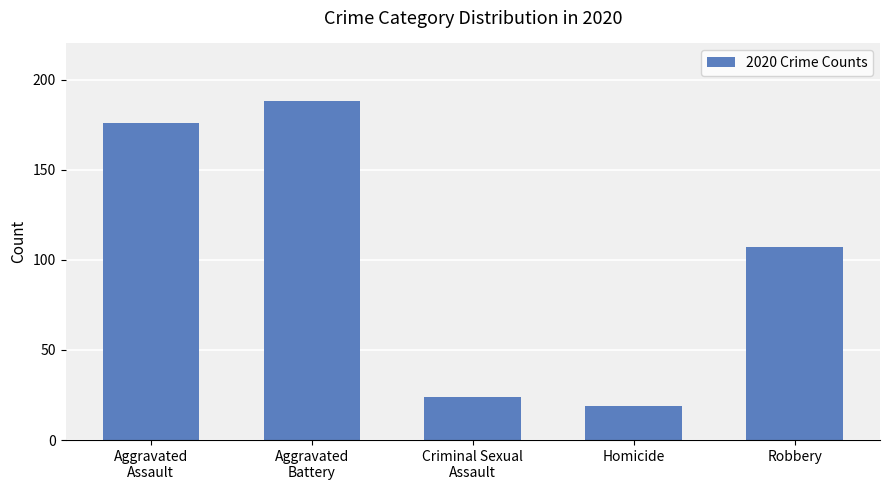

How many categories are shown in the chart?

5